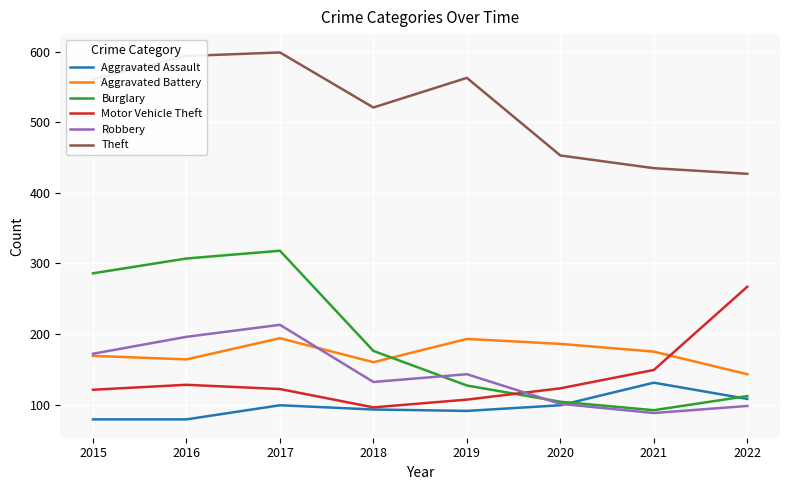

Which series has the largest total across all categories?

Theft